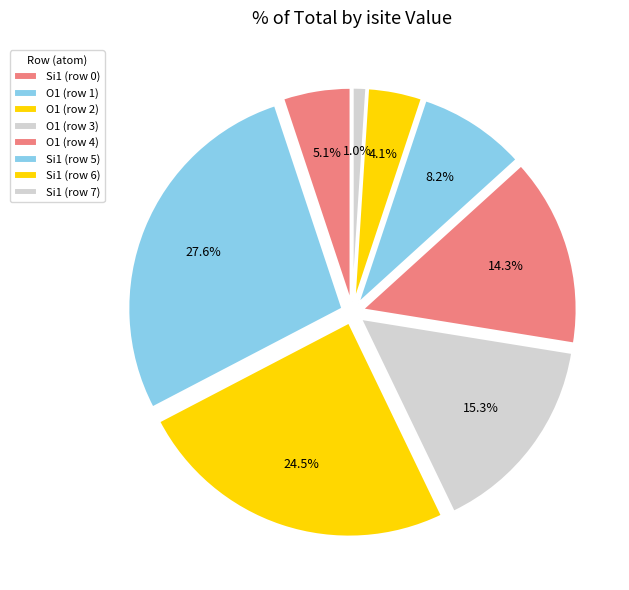

Count the number of slices in the pie.

8